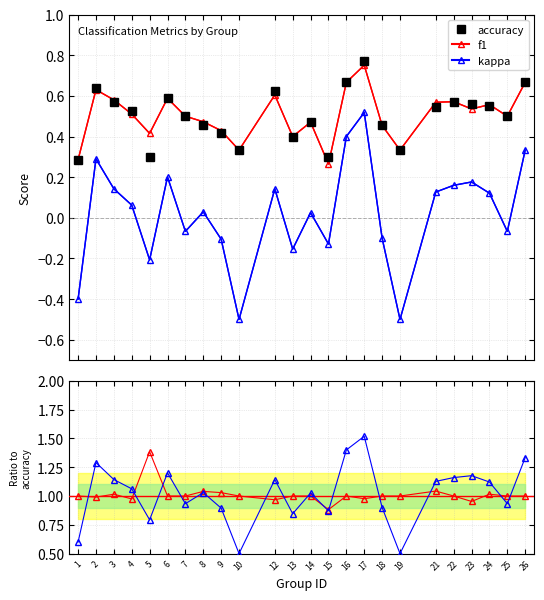

True or false: kappa+1 and kappa intersect in this chart.

False